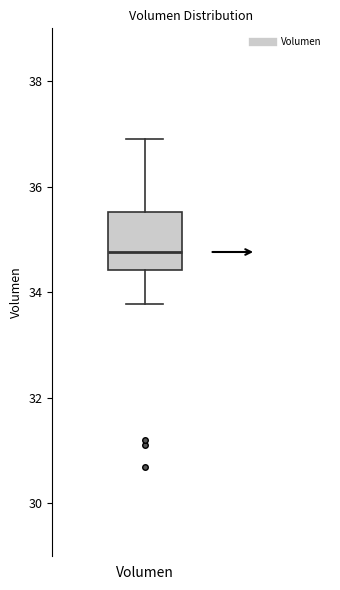

Read this box plot against the y-axis: the position of the median line, the range covered by the box, and the ends of both whiskers. The values are not printed on the chart, so give them approximately, as read against the axis.

median 34.8, box 34.4 to 35.6, whiskers 33.8 to 36.8